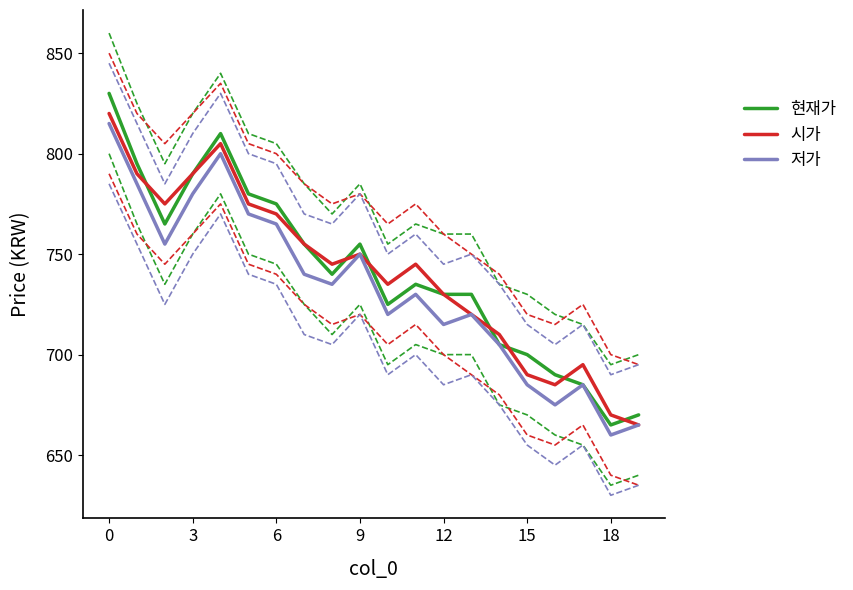

True or false: 현재가 and 저가 intersect in this chart.

False